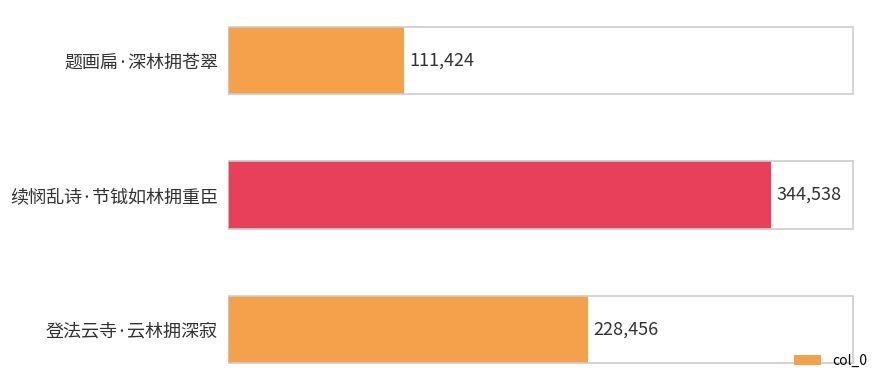

Is it true that the value at 题画扁·深林拥苍翠 is 155833?

False